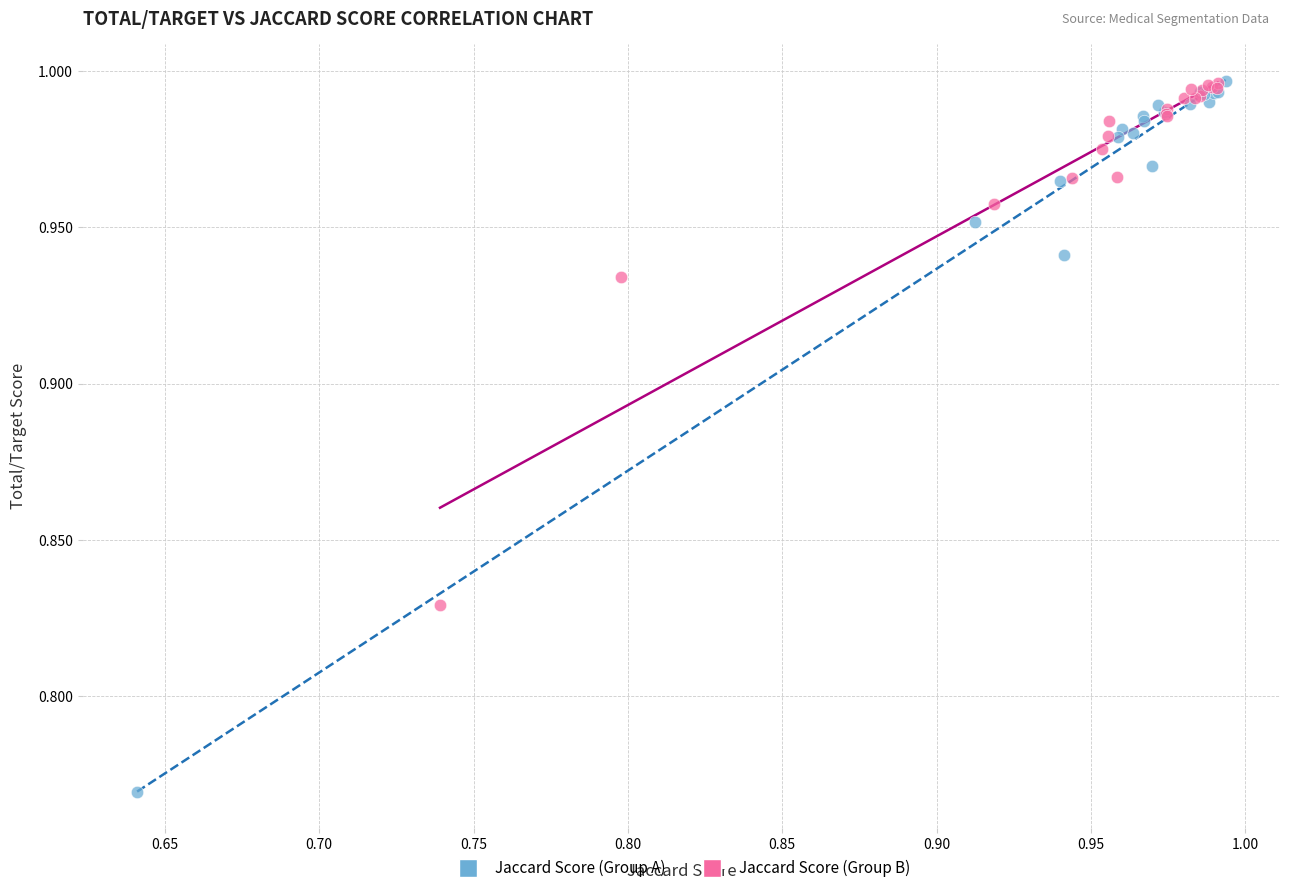

What are all the series names shown in the legend?

Jaccard Score (Group A), Jaccard Score (Group B)